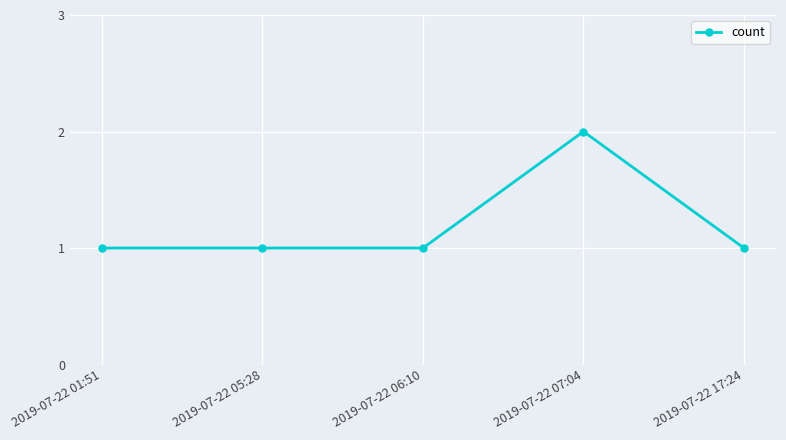

The chart shows a value of 1 at 2019-07-22 05:28. True or false?

True